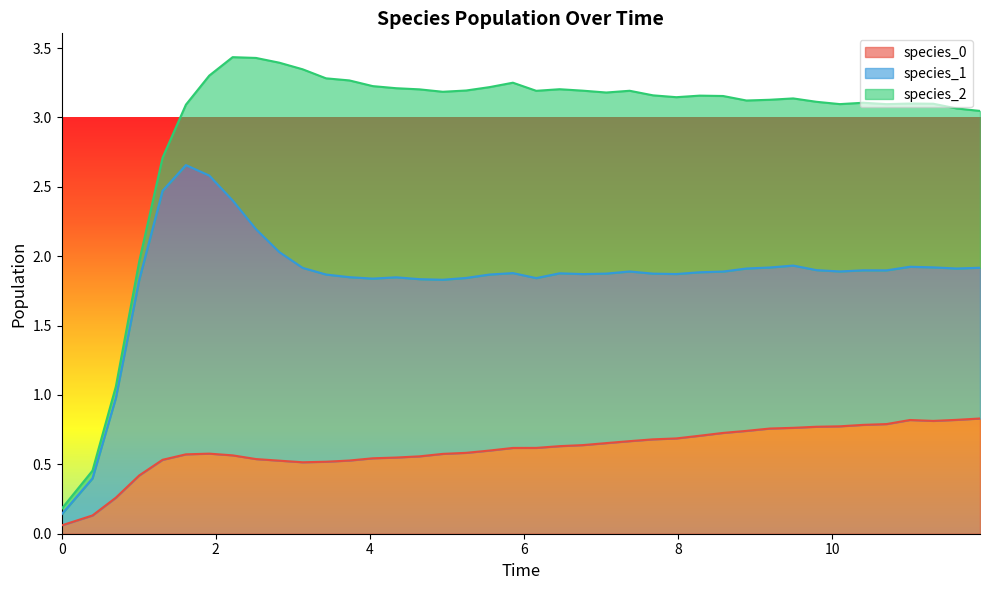

What is the difference between the maximum and minimum values in the species_2 series?

1.4